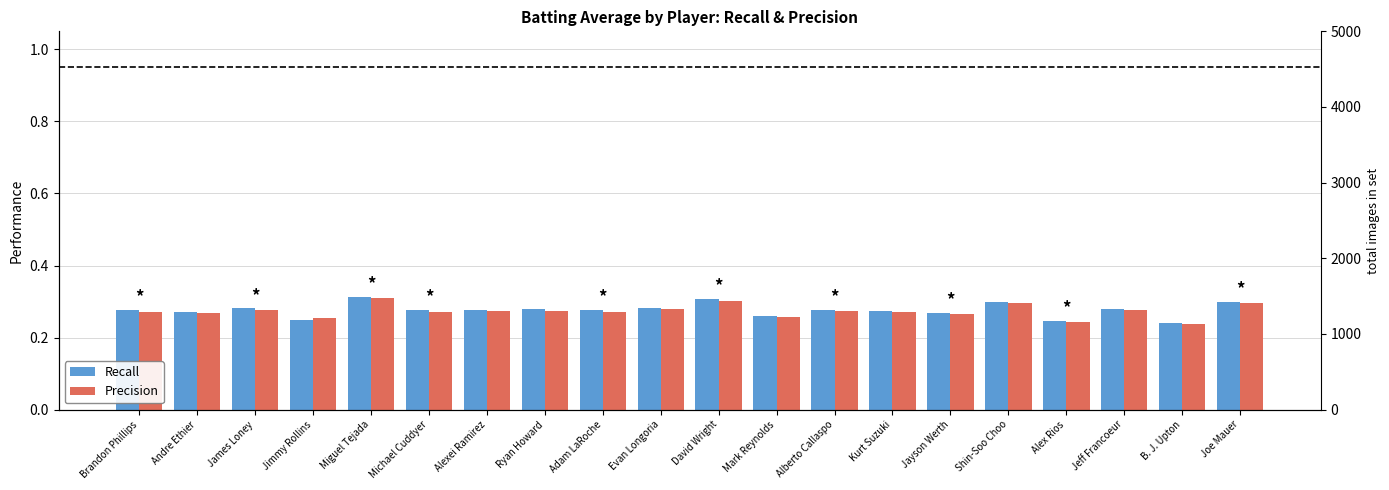

At which label is Precision closest to 0?

B. J. Upton